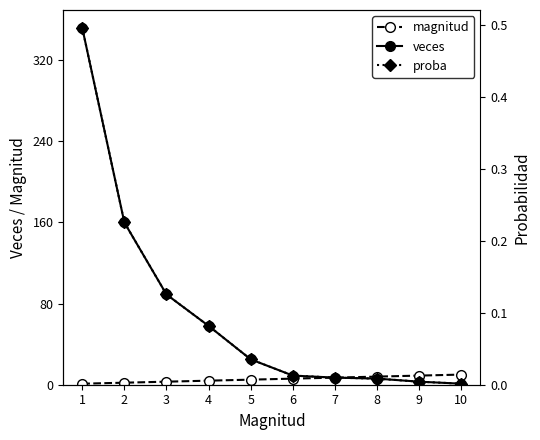

What is the lowest value of the magnitud series?

1.0